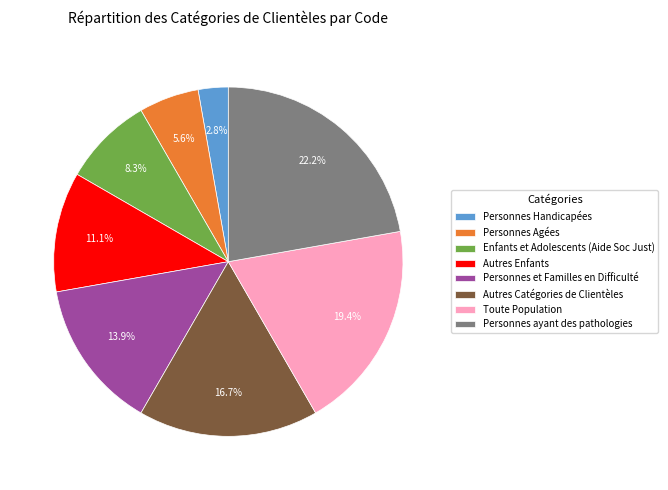

What is the largest slice in the pie chart?

Personnes ayant des pathologies